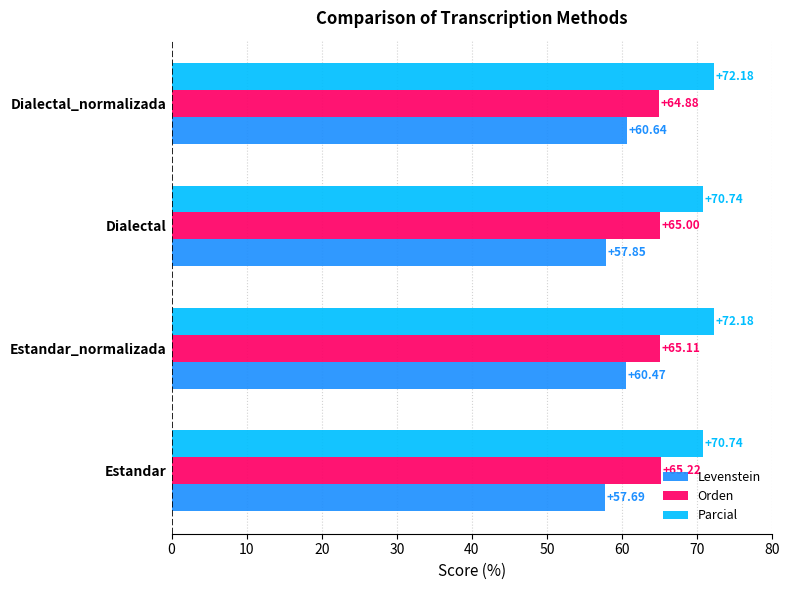

Which series has the largest range (max minus min)?

Levenstein